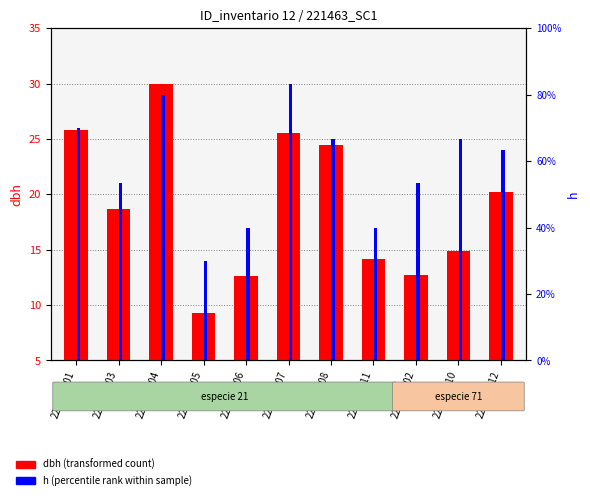

What is the lowest value of the h series?

4.5